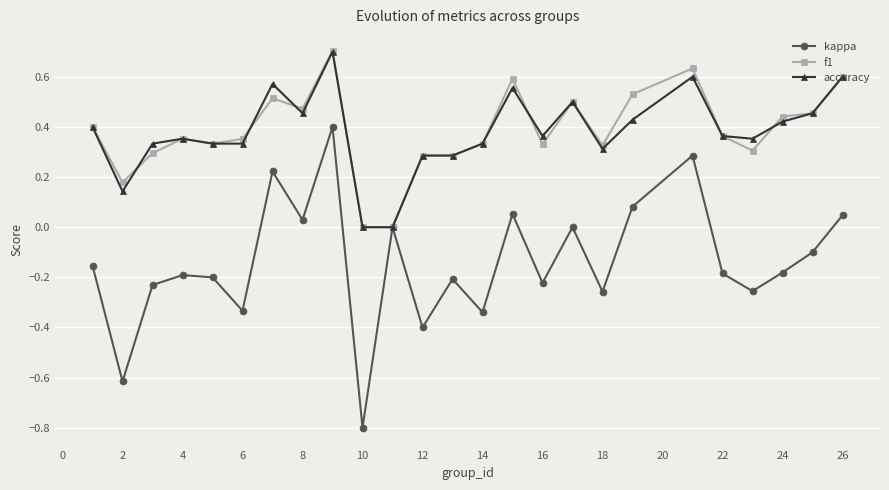

Does the chart display data point markers on the line(s)?

Yes